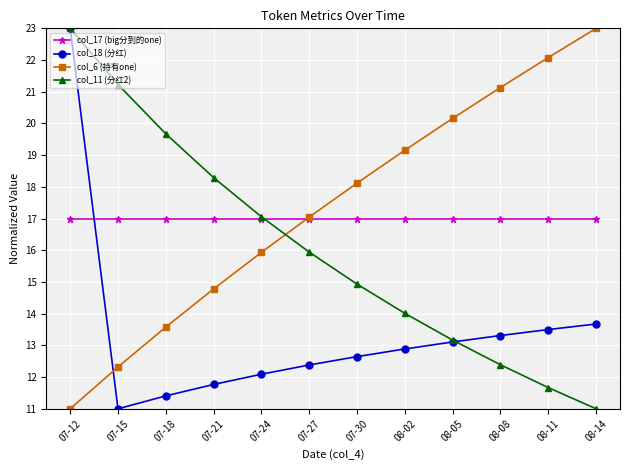

What is the spread (max minus min) of values at 07-21?

6.5